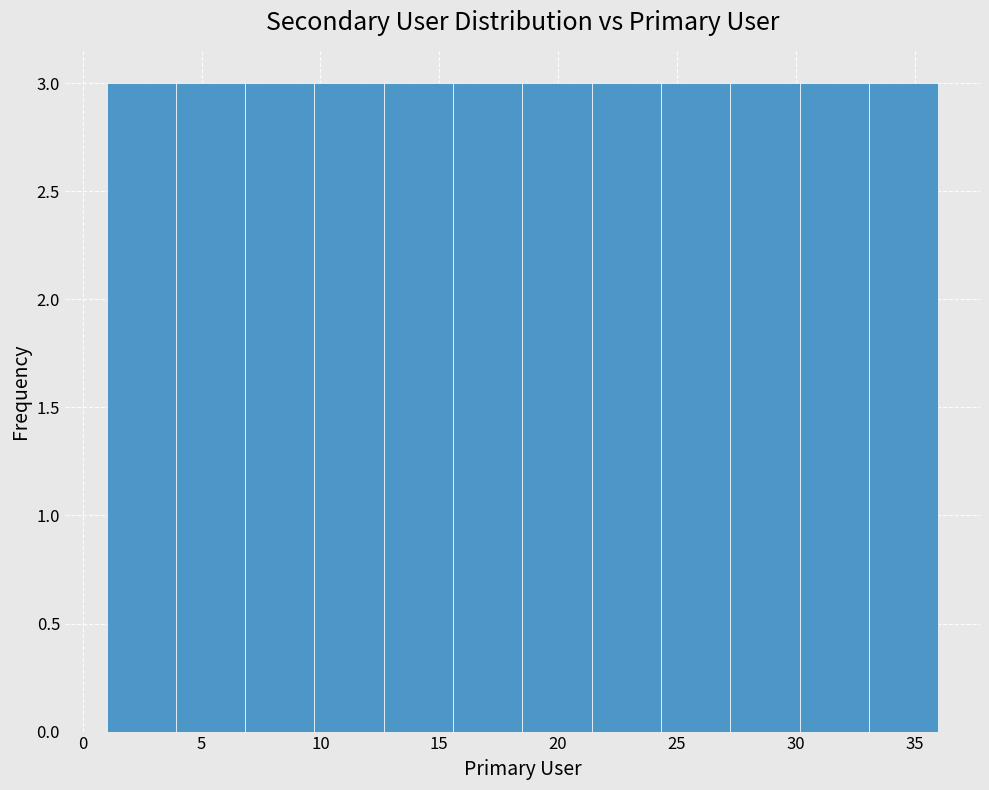

Reading left to right, list every bar in this chart as the range it spans on the x-axis followed by its height. Neither the bar edges nor the heights are printed on the chart, so give them approximately, as read against the axes.

1.0 to 4.0: 3
4.0 to 7.0: 3
7.0 to 10.0: 3
10.0 to 12.5: 3
12.5 to 15.5: 3
15.5 to 18.5: 3
18.5 to 21.5: 3
21.5 to 24.5: 3
24.5 to 27.5: 3
27.5 to 30.0: 3
30.0 to 33.0: 3
33.0 to 36.0: 3